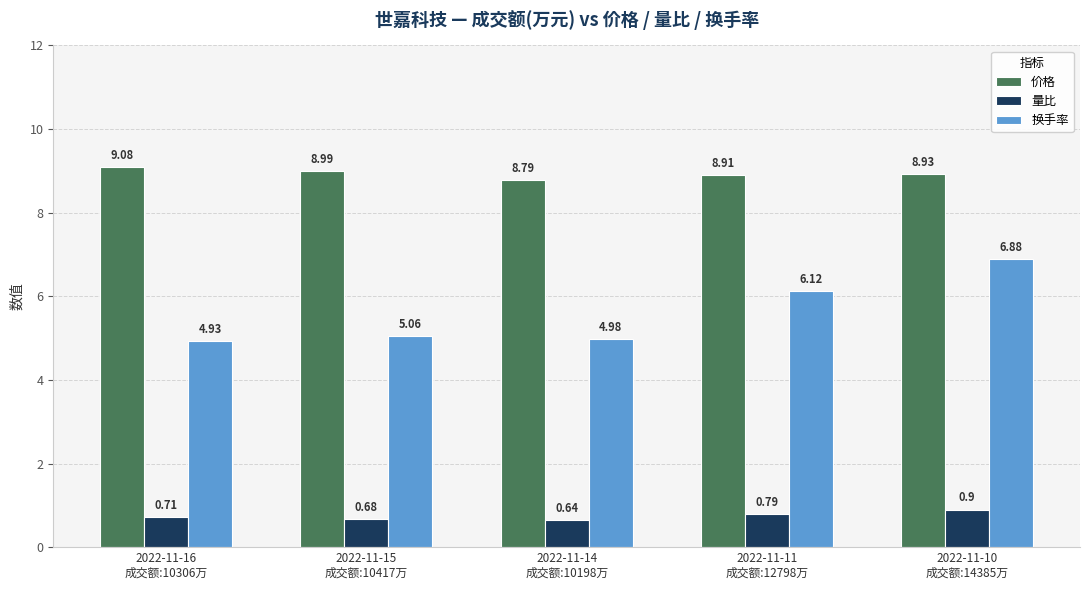

What is the spread (max minus min) of values at 2022-11-16
成交额:10306万?

8.4